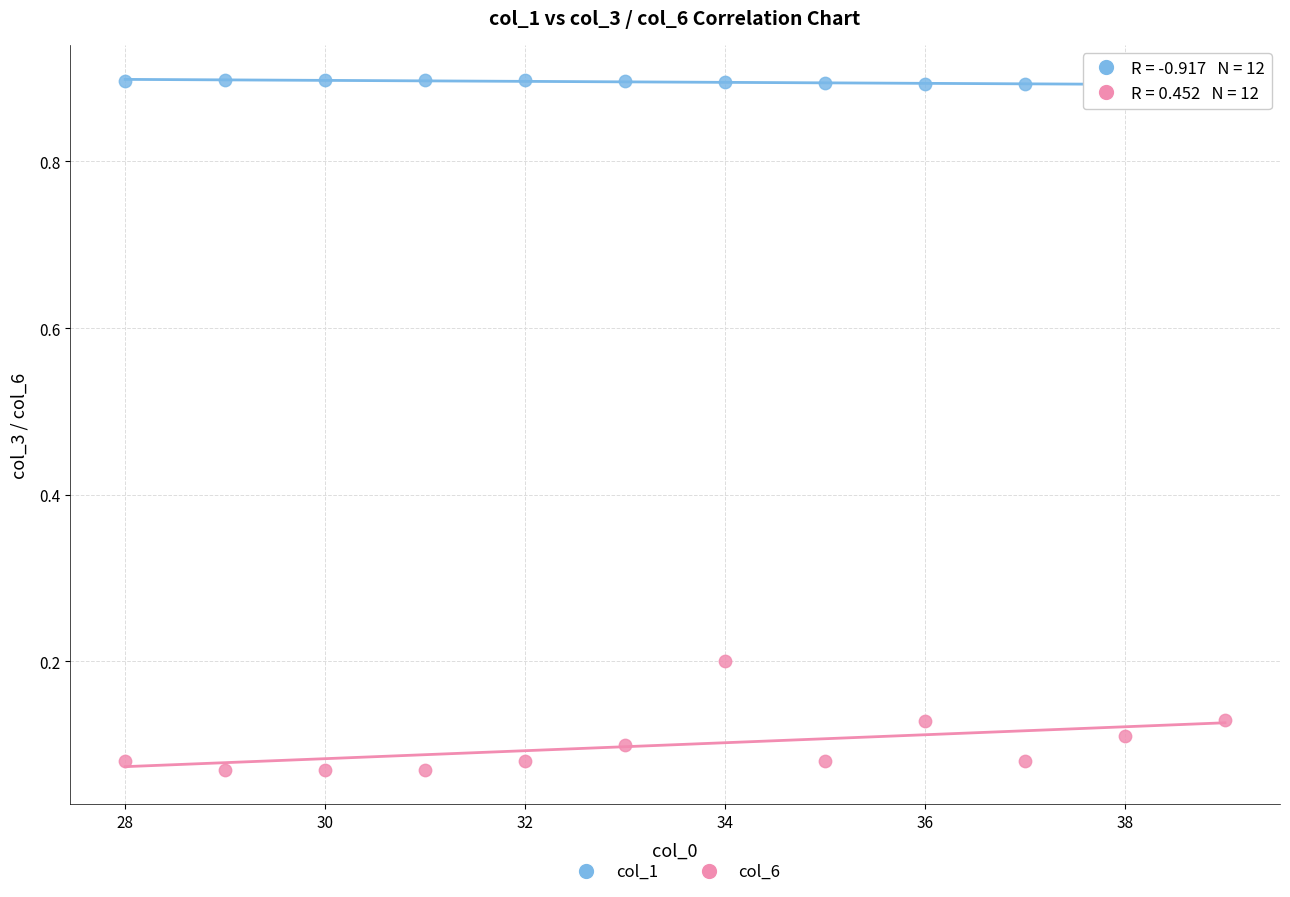

Across all data points, what is the range of Y values (max minus min)?

0.8